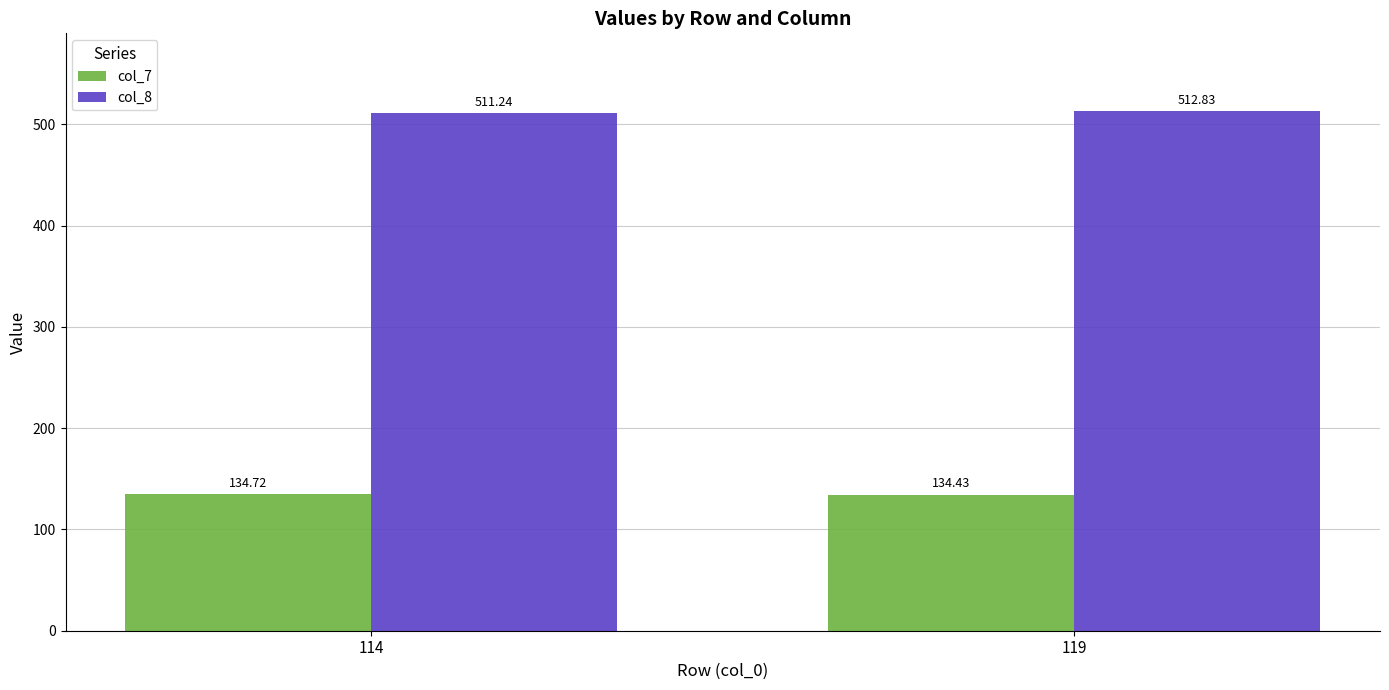

Count the col_7 values in the range 134 to 135.

2